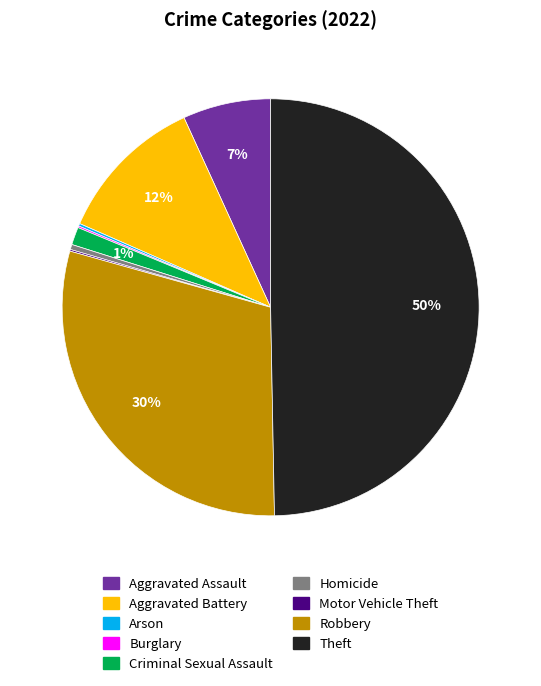

To the nearest percent, what percentage of the pie is Aggravated Battery?

12%